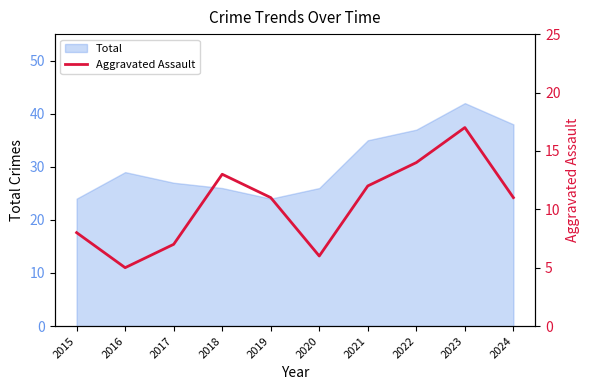

Where is Total nearest to the value 33?

2021